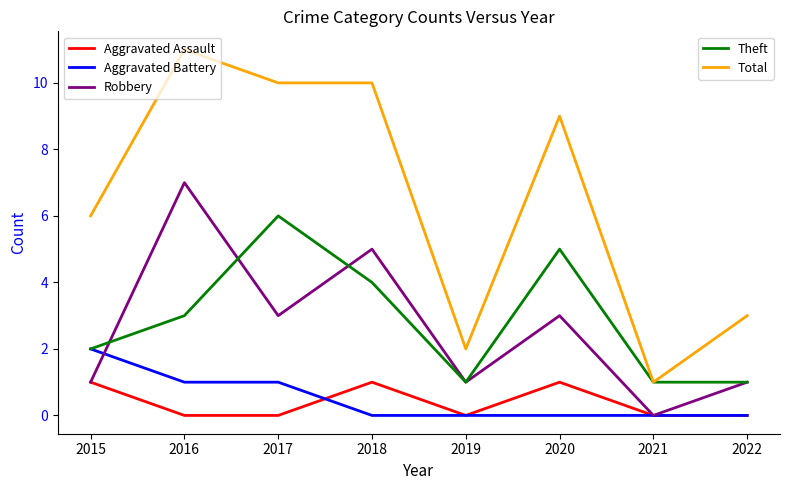

What is the difference between the highest and lowest values at 2016?

11